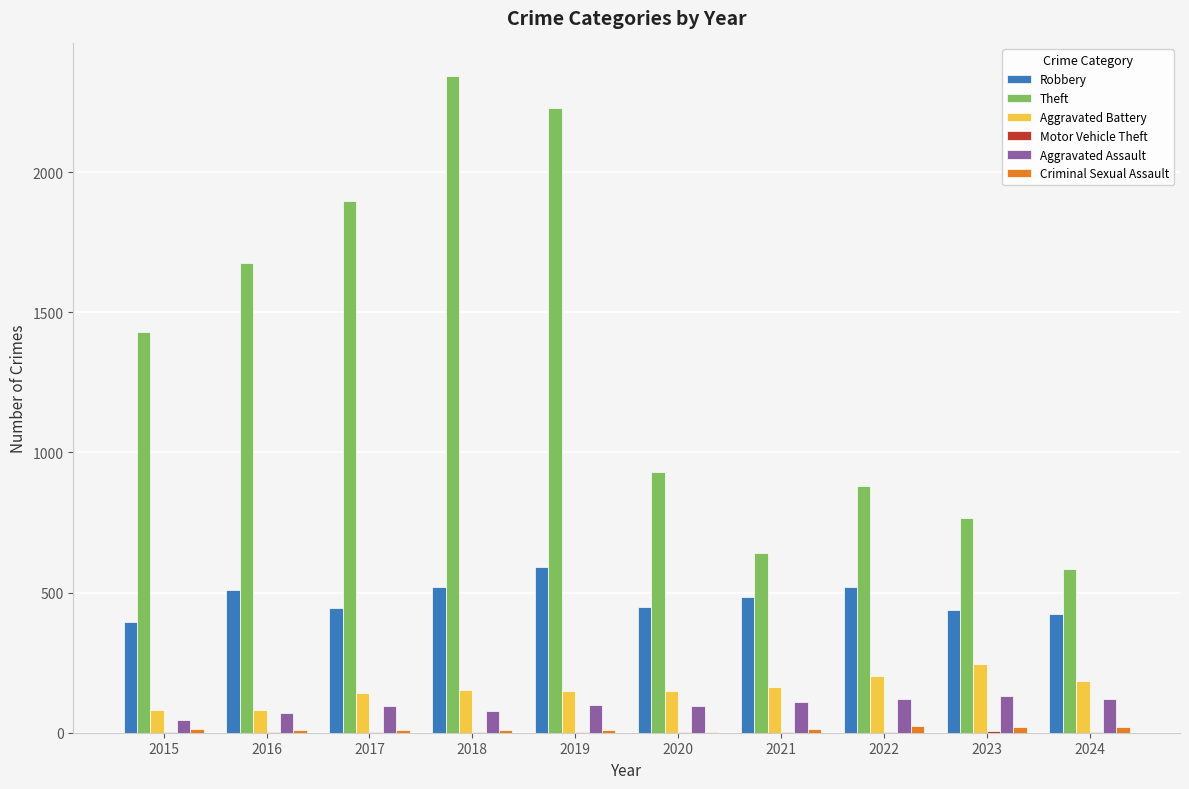

What is the spread (max minus min) of values at 2024?

582